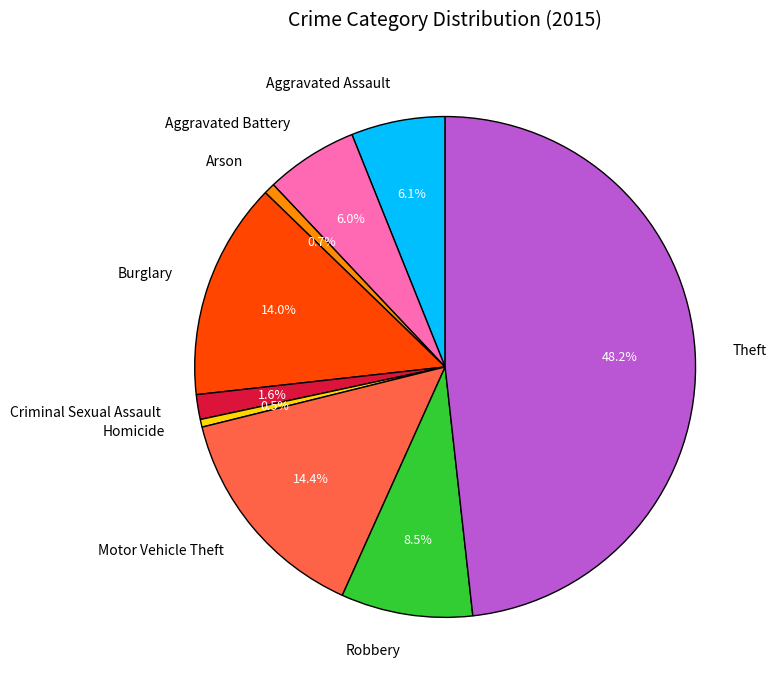

To the nearest percent, what is the average slice percentage?

11%